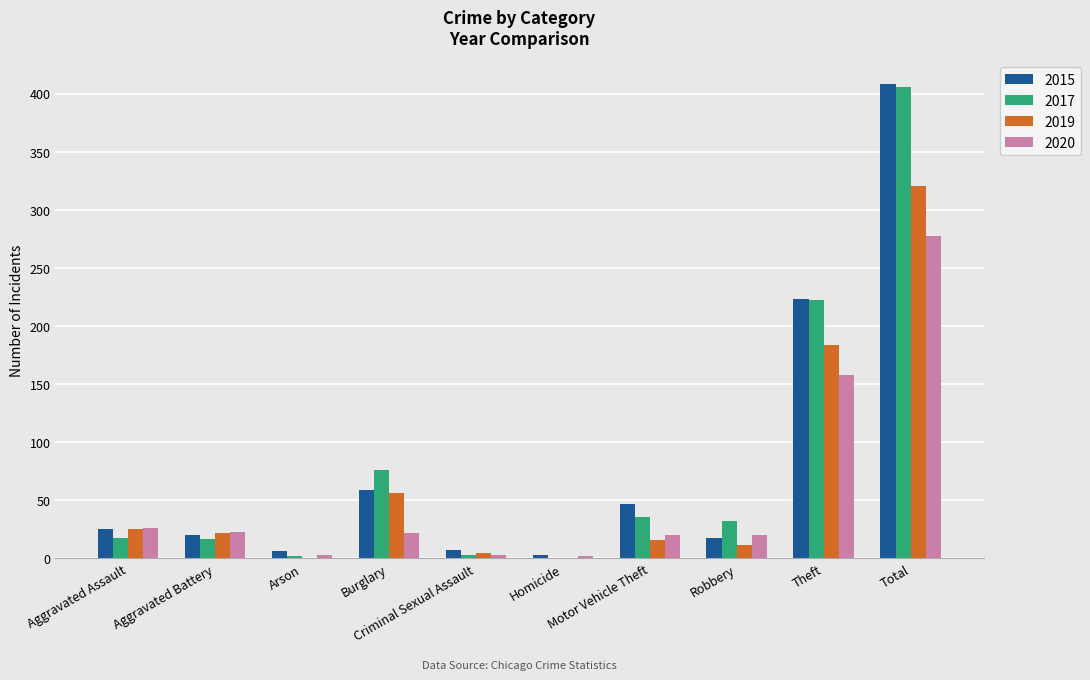

The value of 2015 at Aggravated Battery is 20. True or false?

True